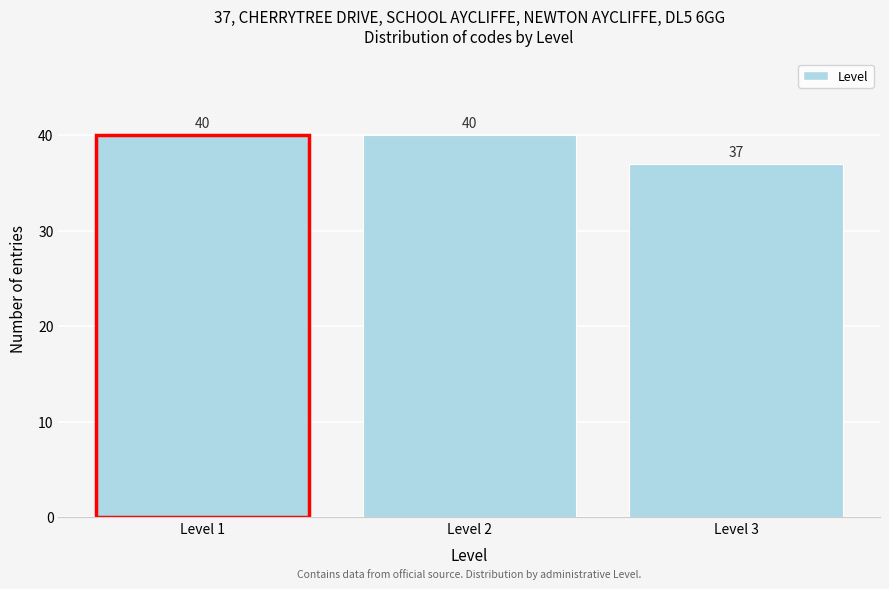

Reading right to left, list all the values displayed in this chart.

Level 3=37	Level 2=40	Level 1=40